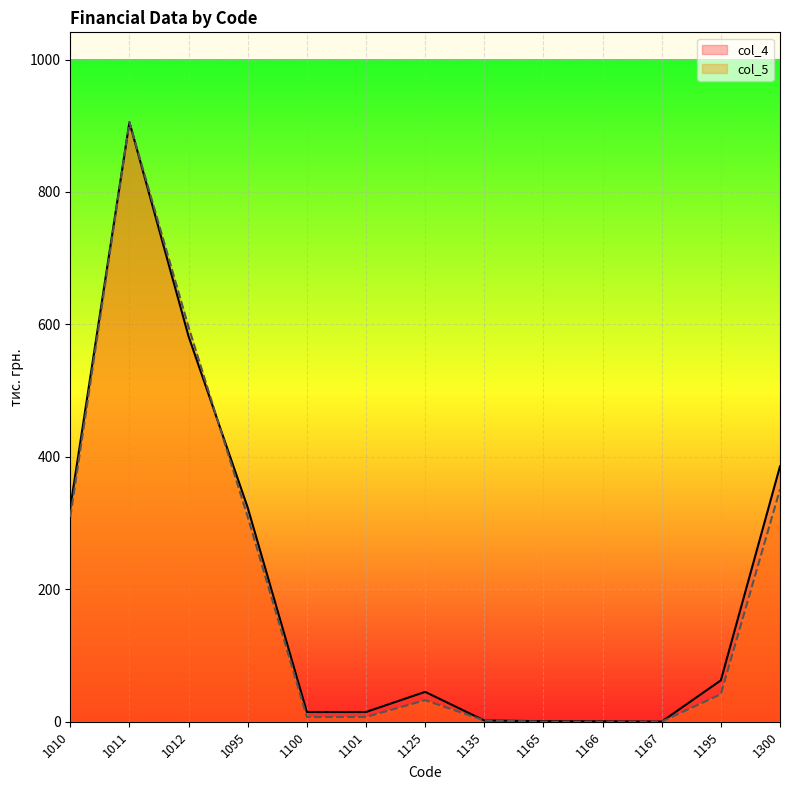

At which label does col_5 line reach its minimum?

1166